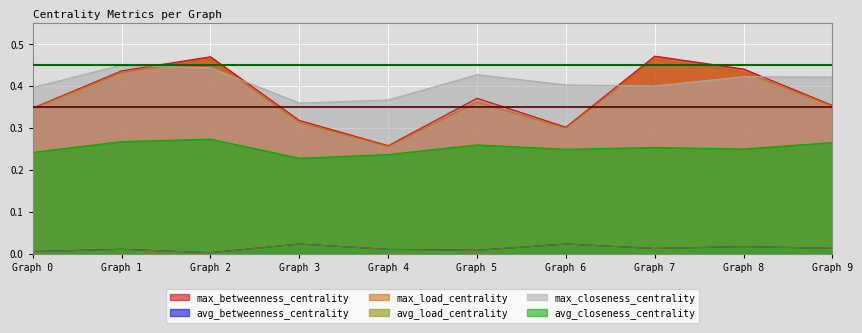

Rank the categories by avg_closeness_centrality value from lowest to highest.

Graph 3, Graph 4, Graph 0, Graph 6, Graph 8, Graph 7, Graph 5, Graph 9, Graph 1, Graph 2